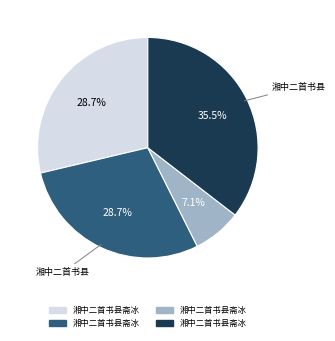

Is there any slice that represents more than half of the pie?

No